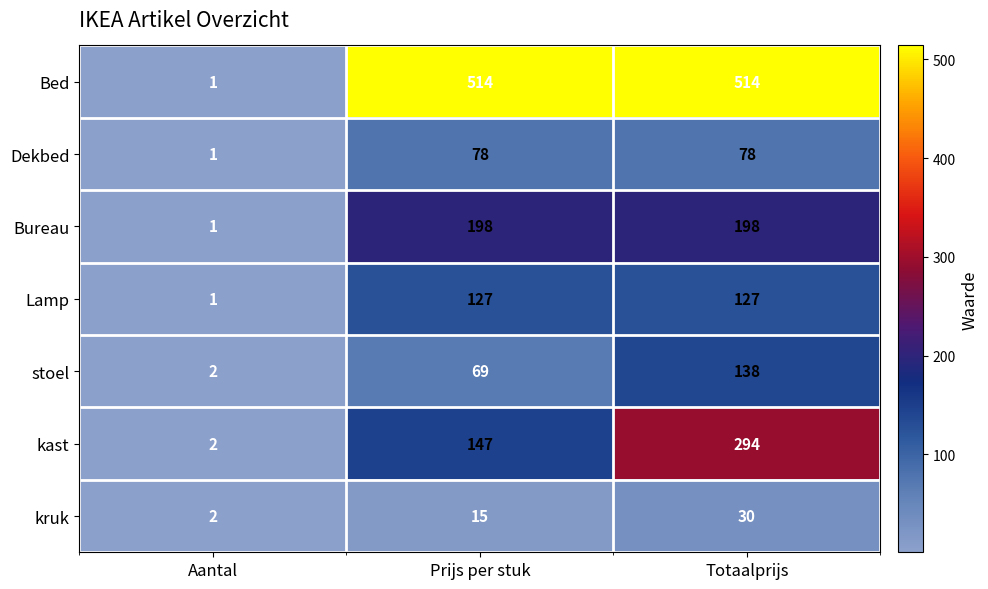

What is the sum of the kruk values at Totaalprijs and Aantal?

32